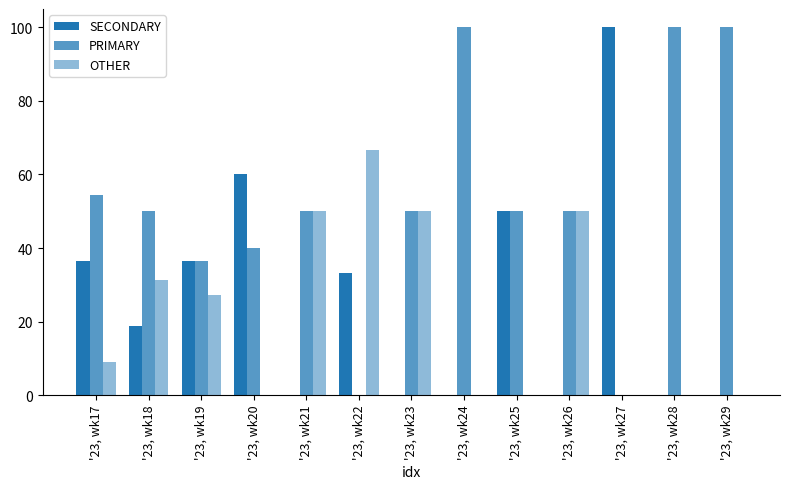

What is the sum of all OTHER values?

284.3